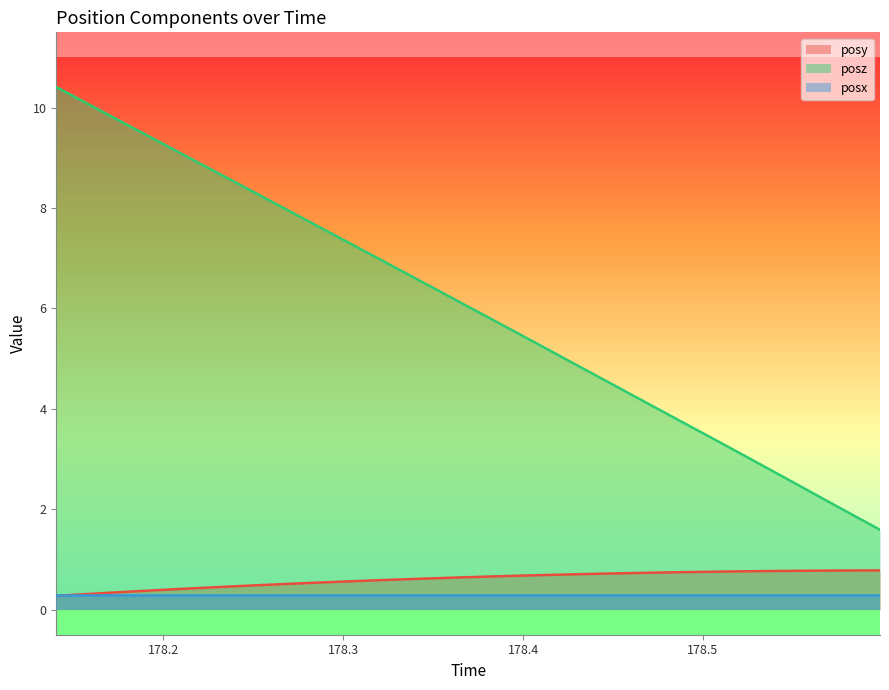

At how many categories does at least one series exceed 9?

6